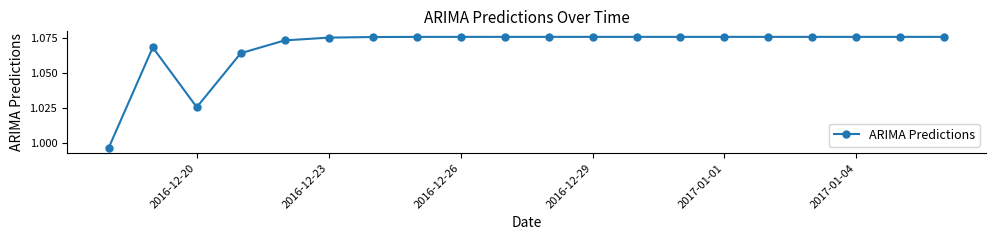

What is the sum of all values?

21.4